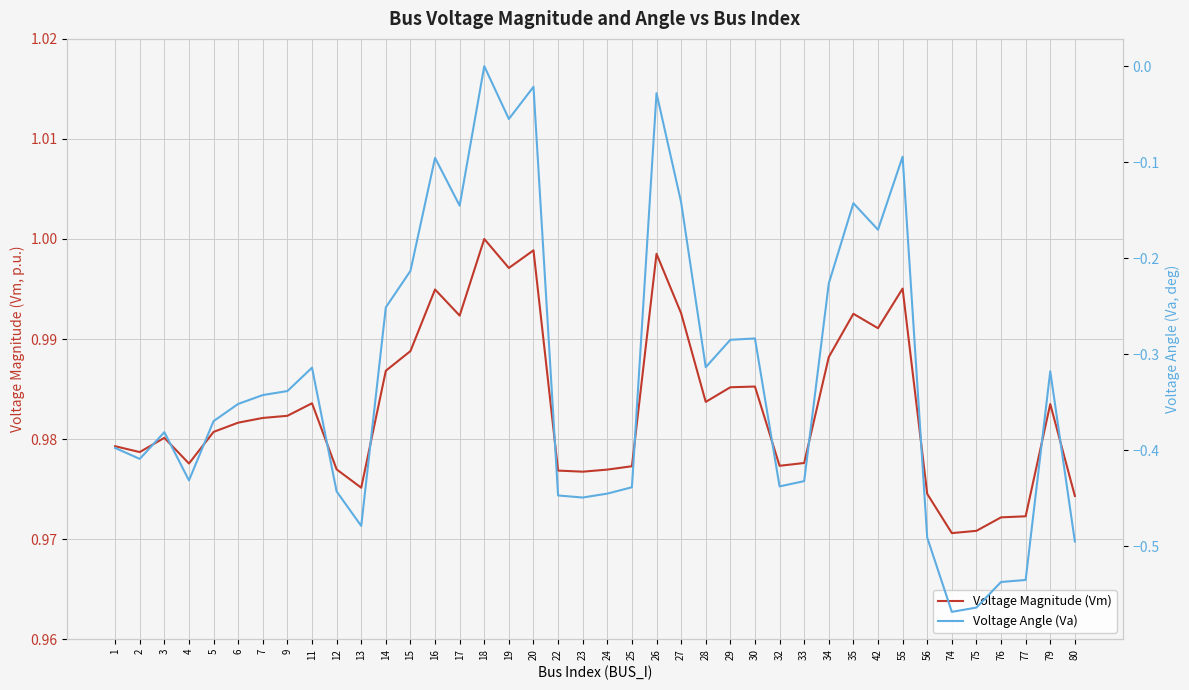

Reading right to left, transcribe all the data shown in this chart.

Voltage Magnitude (Vm): 80=1.0	79=1.0	77=1.0	76=1.0	75=1.0	74=1.0	56=1.0	55=1.0	42=1.0	35=1.0	34=1.0	33=1.0	32=1.0	30=1.0	29=1.0	28=1.0	27=1.0	26=1.0	25=1.0	24=1.0	23=1.0	22=1.0	20=1.0	19=1.0	18=1.0	17=1.0	16=1.0	15=1.0	14=1.0	13=1.0	12=1.0	11=1.0	9=1.0	7=1.0	6=1.0	5=1.0	4=1.0	3=1.0	2=1.0	1=1.0
Voltage Angle (Va): 80=-0.5	79=-0.3	77=-0.5	76=-0.5	75=-0.6	74=-0.6	56=-0.5	55=-0.1	42=-0.2	35=-0.1	34=-0.2	33=-0.4	32=-0.4	30=-0.3	29=-0.3	28=-0.3	27=-0.1	26=-0.0	25=-0.4	24=-0.4	23=-0.4	22=-0.4	20=-0.0	19=-0.1	18=0.0	17=-0.1	16=-0.1	15=-0.2	14=-0.3	13=-0.5	12=-0.4	11=-0.3	9=-0.3	7=-0.3	6=-0.4	5=-0.4	4=-0.4	3=-0.4	2=-0.4	1=-0.4